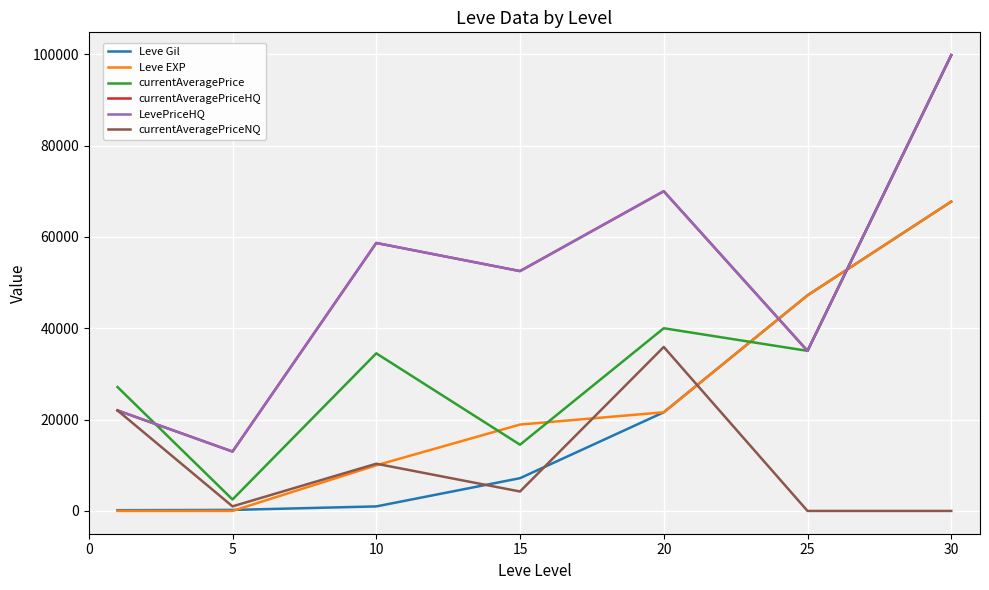

Does the chart display data point markers on the line(s)?

No